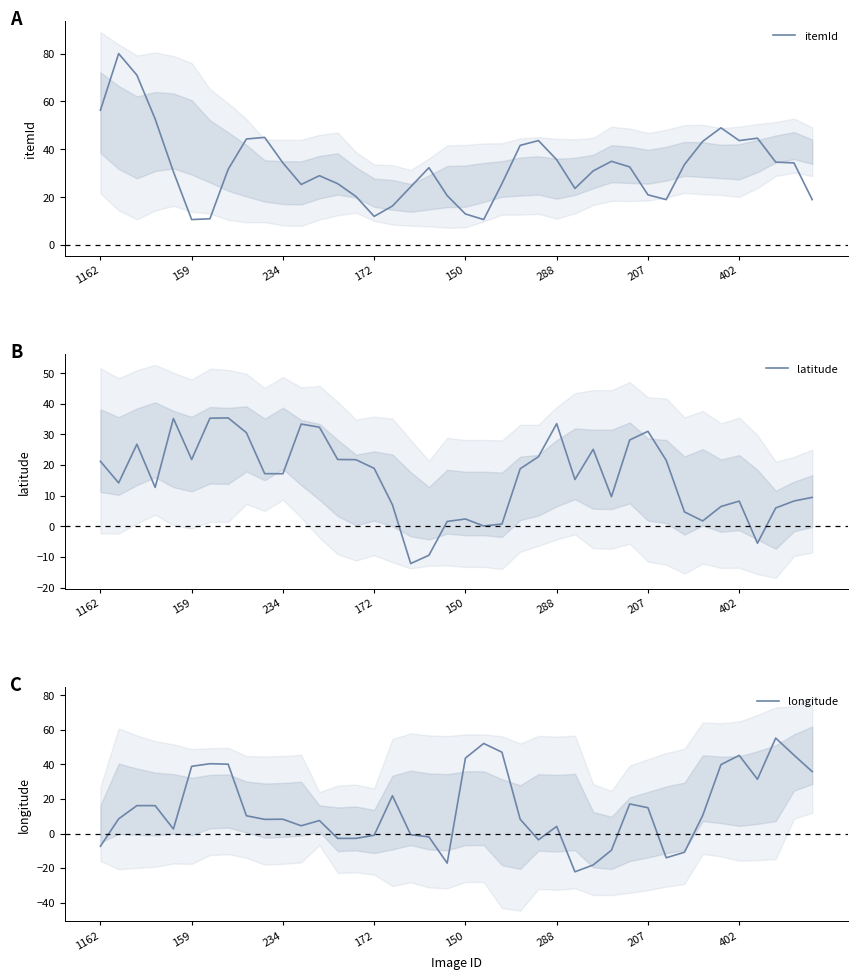

How many data points in itemId are less than 32?

20